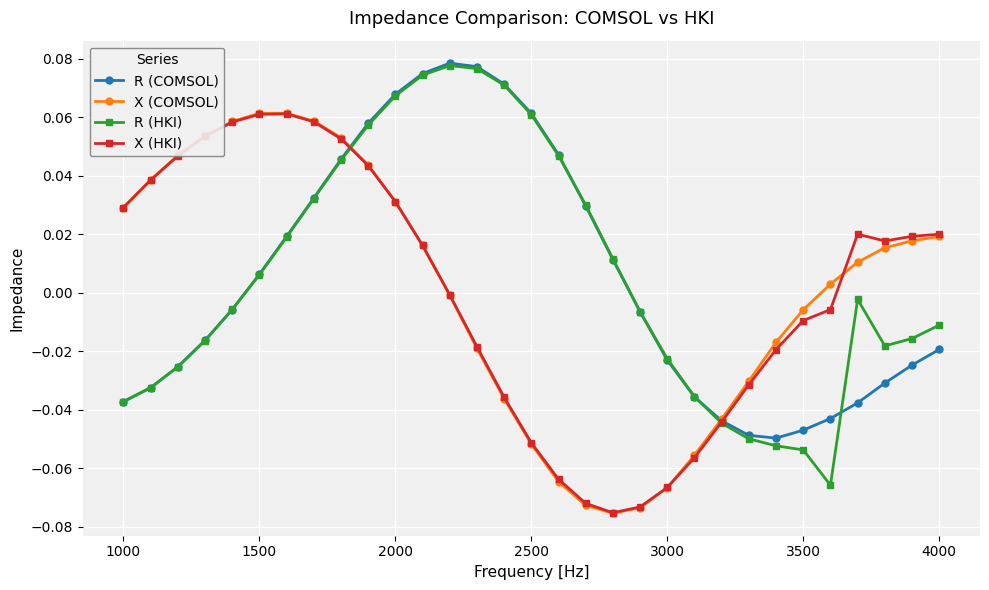

True or false: X (HKI) has more than 0 points higher than both neighbors.

True